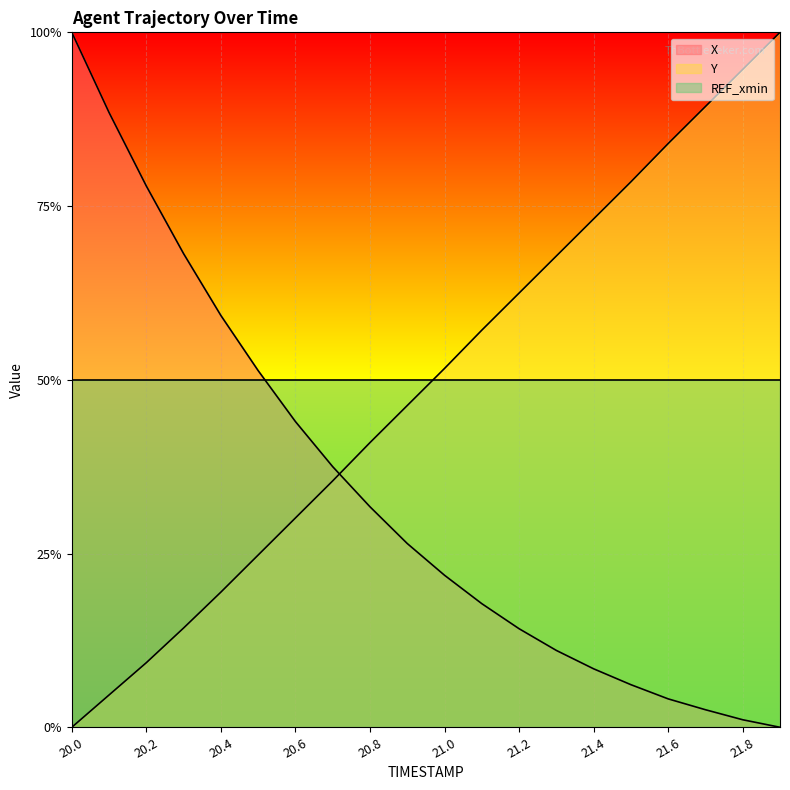

Reading right to left, extract all data points from this chart.

X: 0.0	0.0	0.0	0.0	0.1	0.1	0.1	0.1	0.2	0.2	0.3	0.3	0.4	0.4	0.5	0.6	0.7	0.8	0.9	1.0
Y: 1.0	0.9	0.9	0.8	0.8	0.7	0.7	0.6	0.6	0.5	0.5	0.4	0.4	0.3	0.2	0.2	0.1	0.1	0.0	0.0